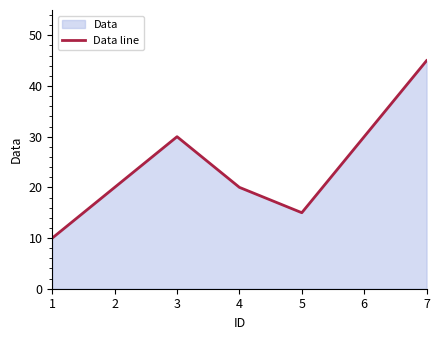

How many distinct data groups are displayed?

1